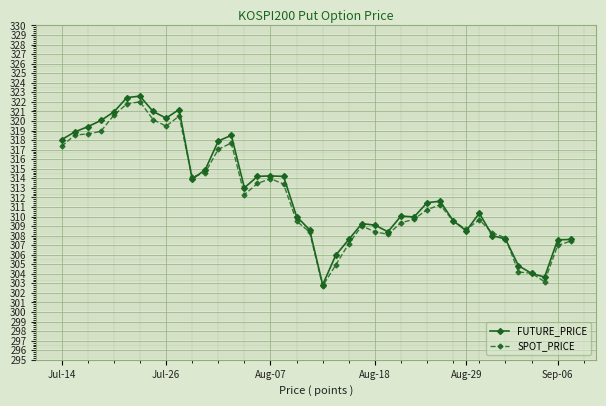

What is the value of the FUTURE_PRICE point at the 4th from the left?

320.1